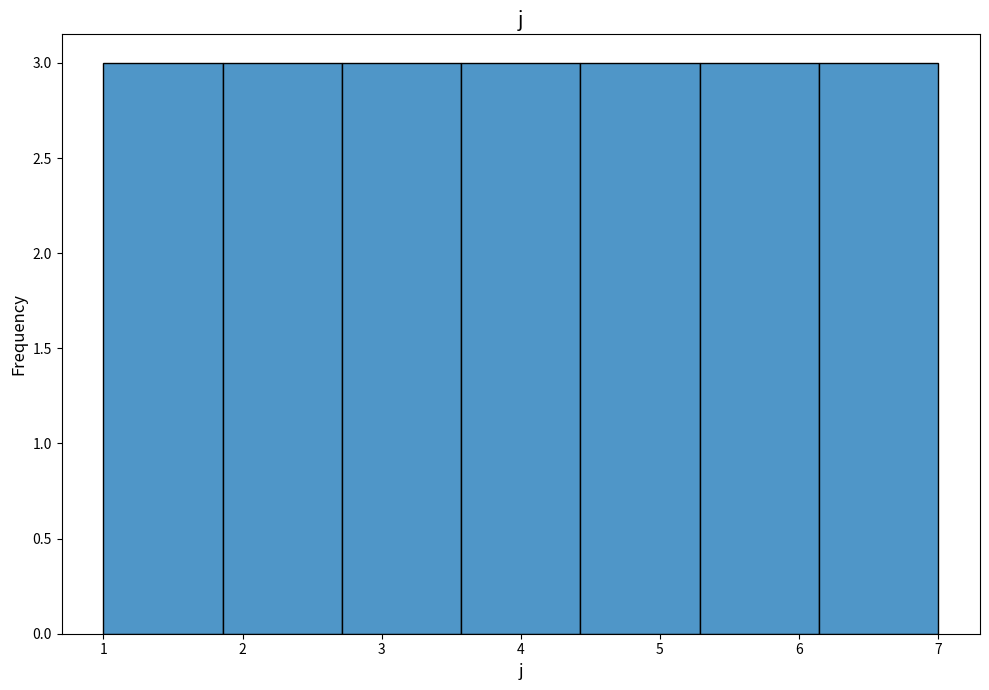

Reading left to right, transcribe this chart: for each bar, give the range it covers on the x-axis and its height. Neither the bar edges nor the heights are printed on the chart, so give them approximately, as read against the axes.

1.0 to 1.9: 3
1.9 to 2.7: 3
2.7 to 3.6: 3
3.6 to 4.4: 3
4.4 to 5.3: 3
5.3 to 6.1: 3
6.1 to 7.0: 3